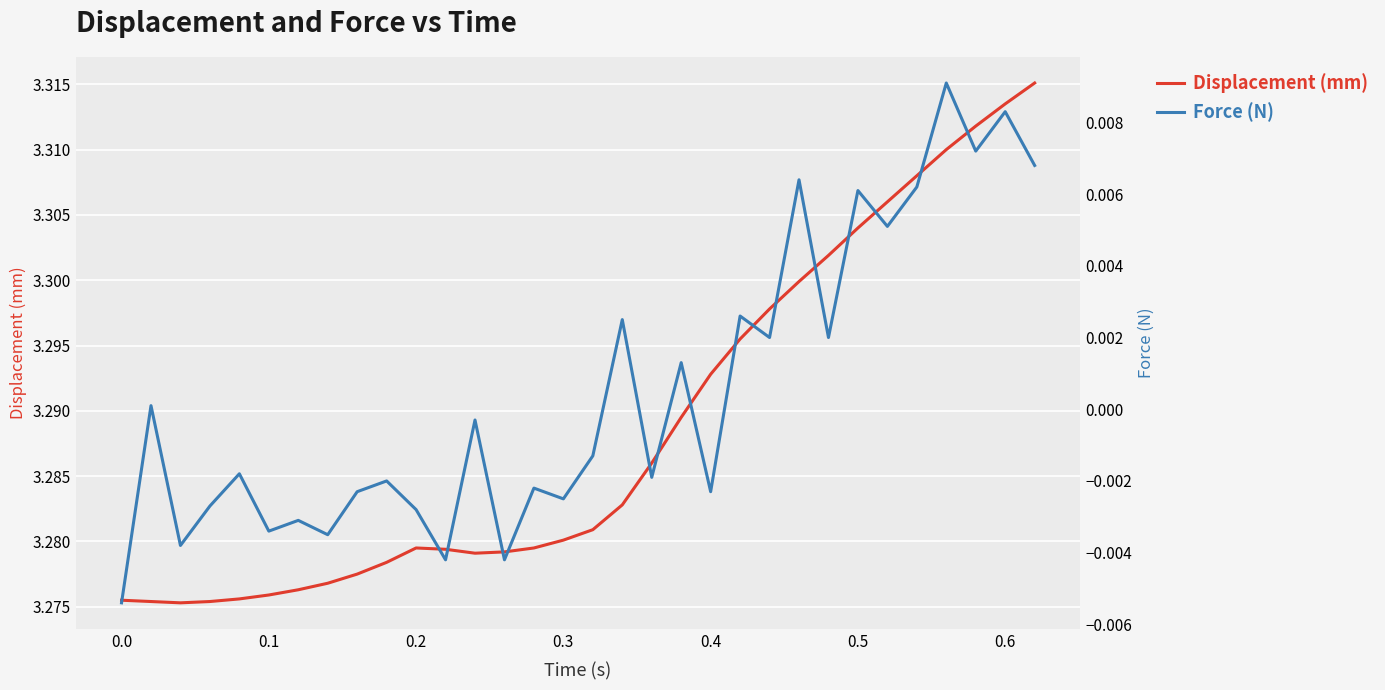

How many distinct data groups are displayed?

2